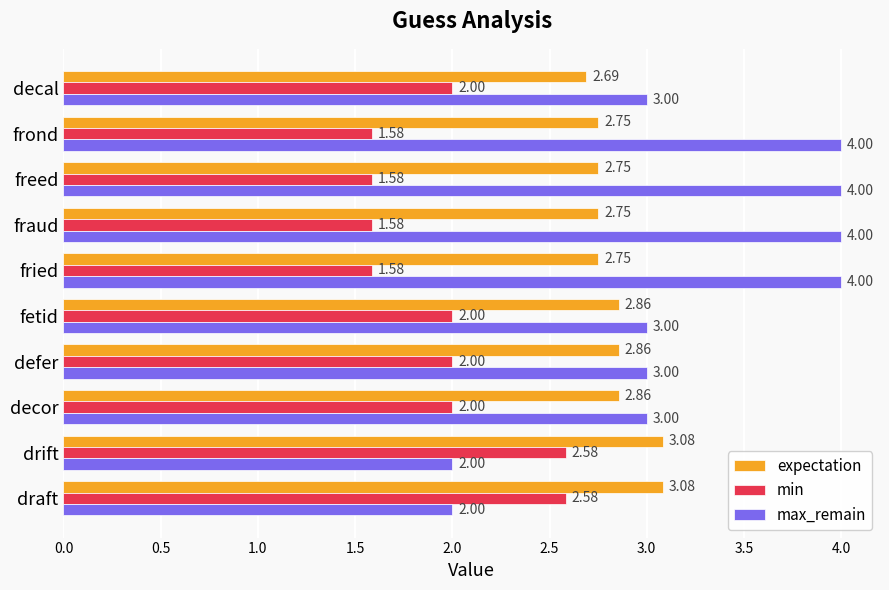

Is the value of max_remain at decal greater than the value of expectation at fetid?

Yes